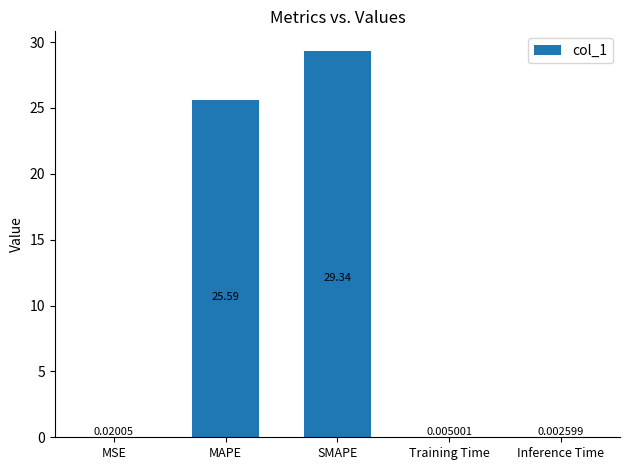

Are the bars horizontal?

No